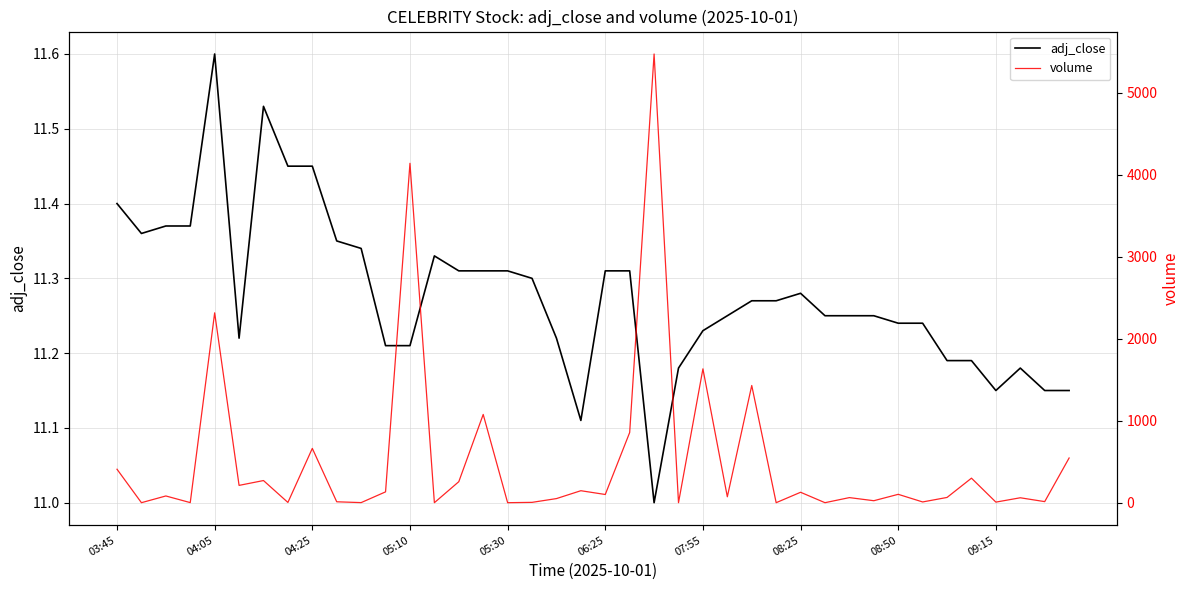

At which label does adj_close reach its peak?

04:05